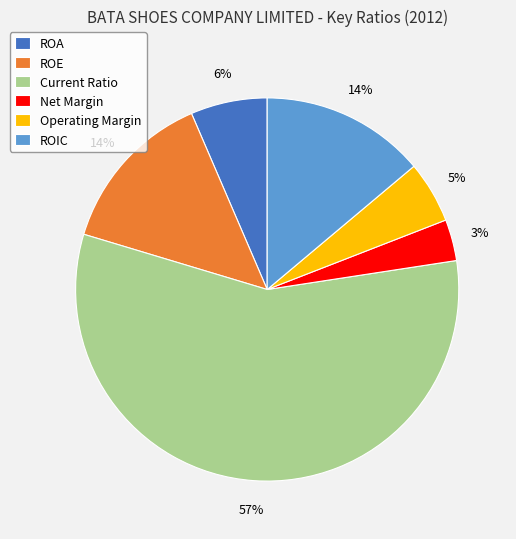

To the nearest percent, what is the combined percentage of Current Ratio and Net Margin?

61%